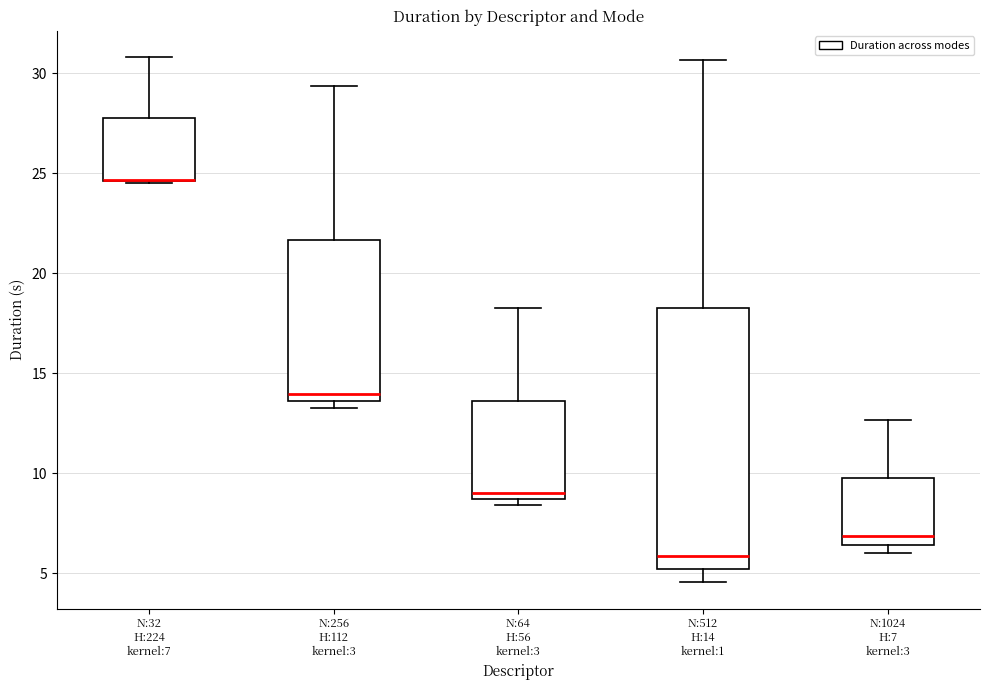

Comparing the boxes themselves (not the whiskers), which one is the tallest?

N:512 H:14 kernel:1